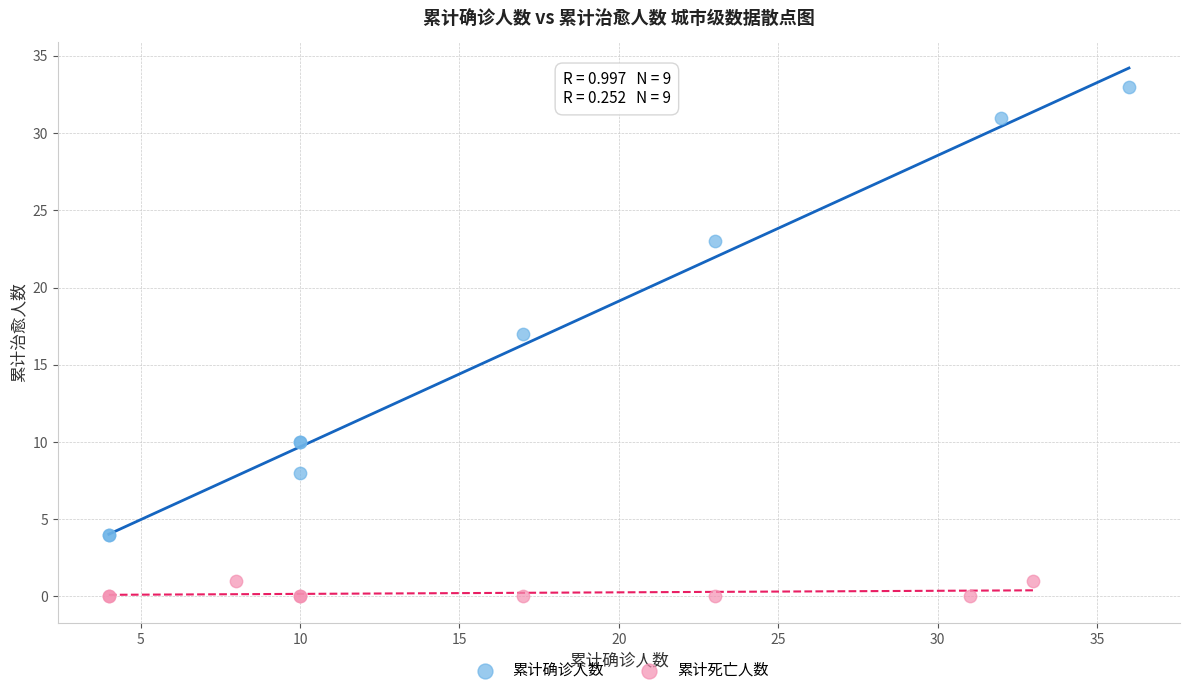

Which series has the widest spread of Y values?

累计确诊人数